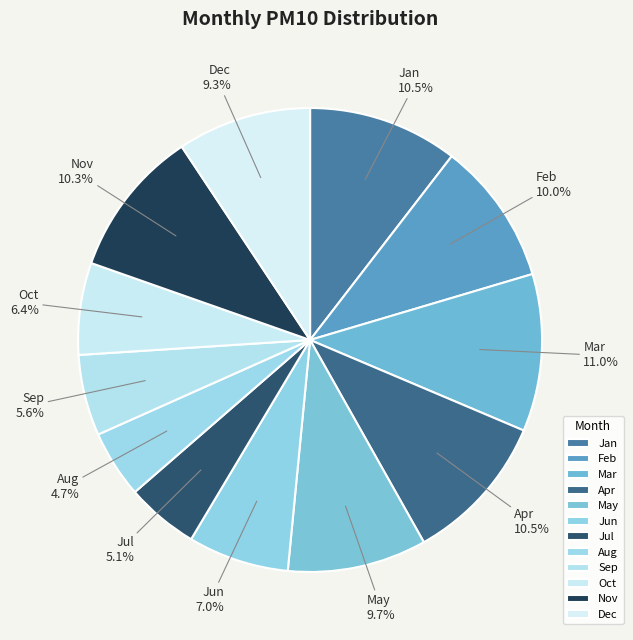

How many slices are in this pie chart?

12